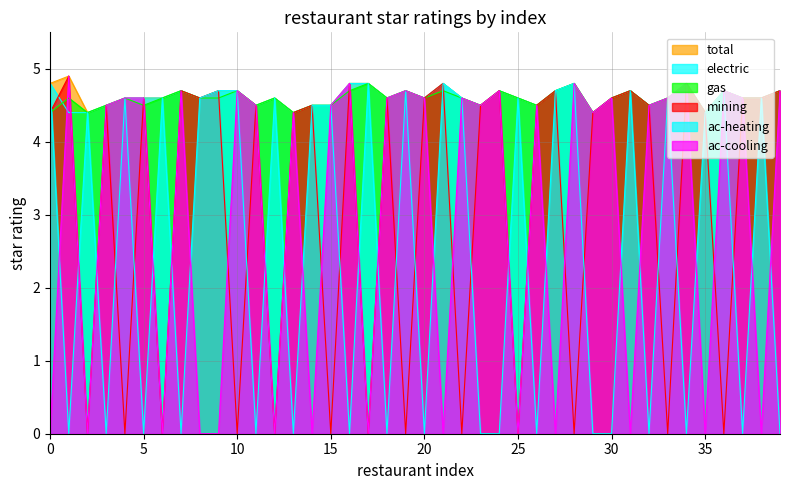

The gas series shows 4.6 at 25. True or false?

True